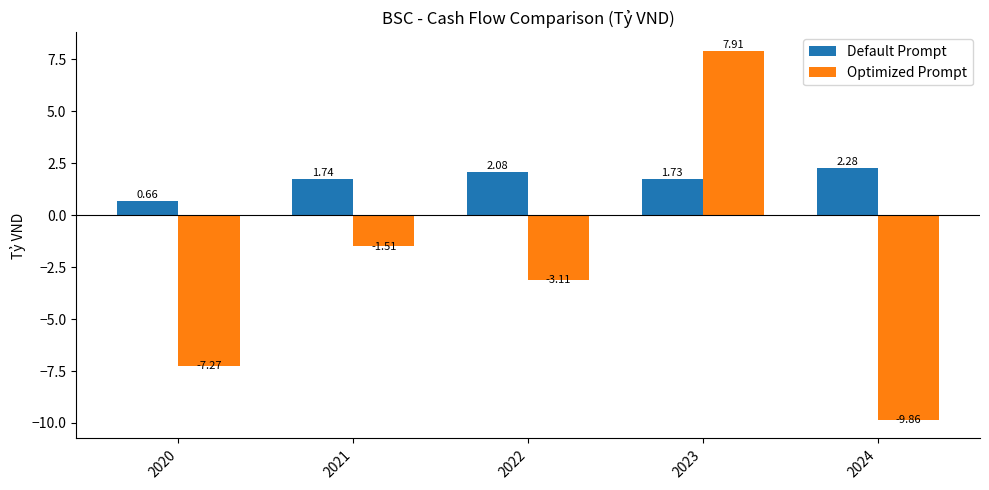

What is the value of the Optimized Prompt bar at the 3rd from the left?

-3.1